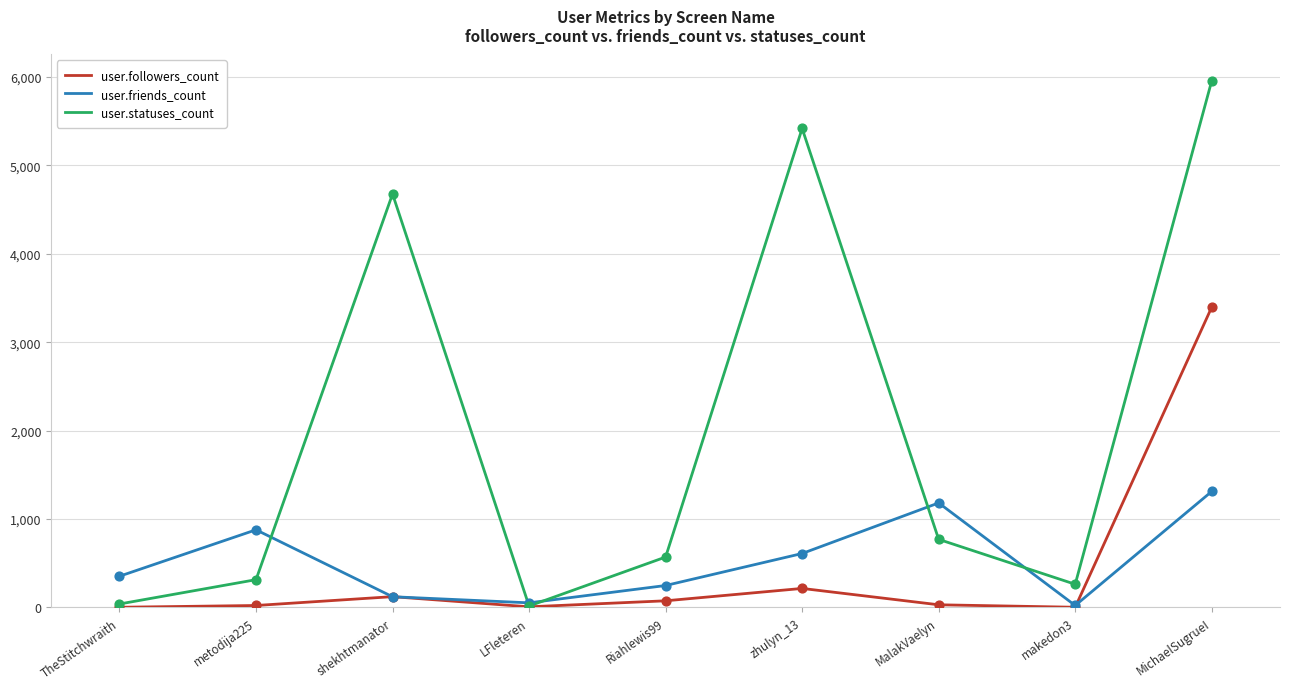

Between metodija225 and makedon3, which series saw the biggest shift?

user.friends_count